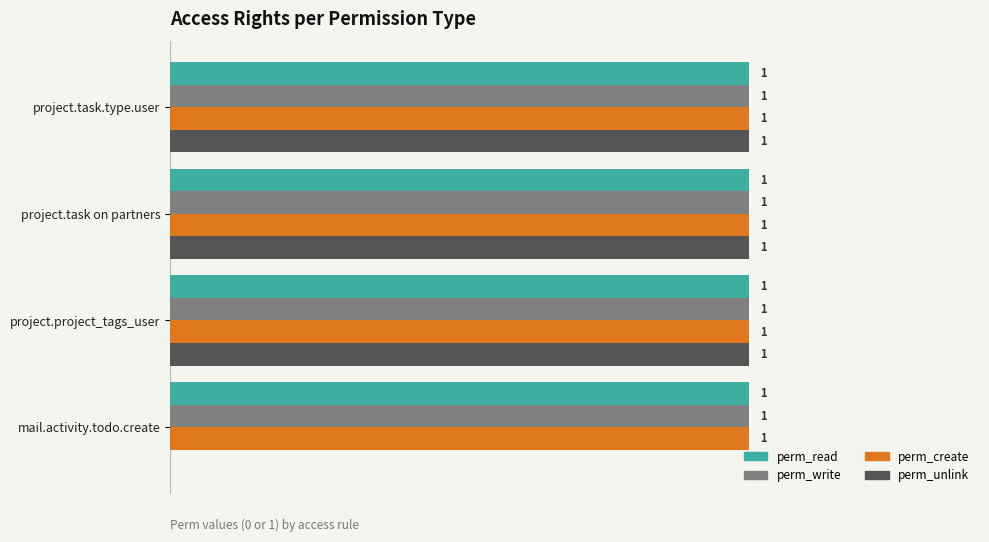

Which series changed the most between project.task.type.user and mail.activity.todo.create?

perm_unlink